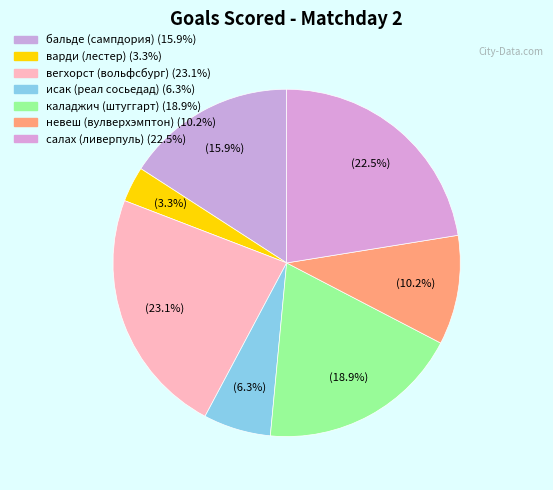

Which slice is the smallest?

варди (лестер)